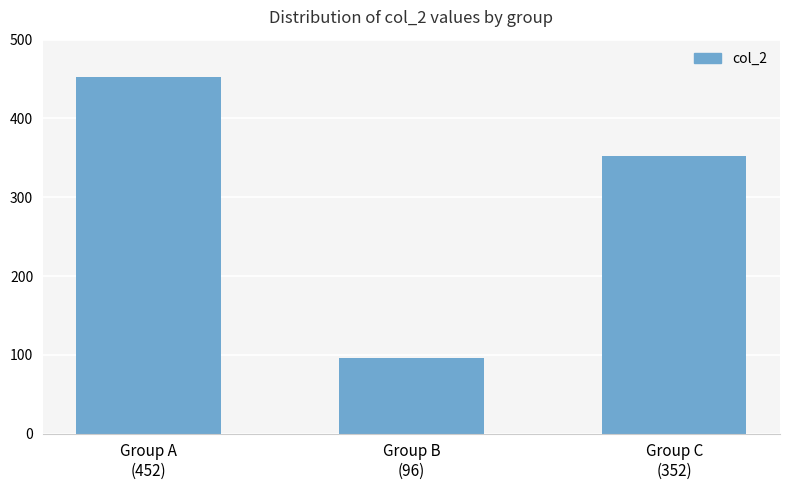

Where does the data first go above 352?

Group A
(452)